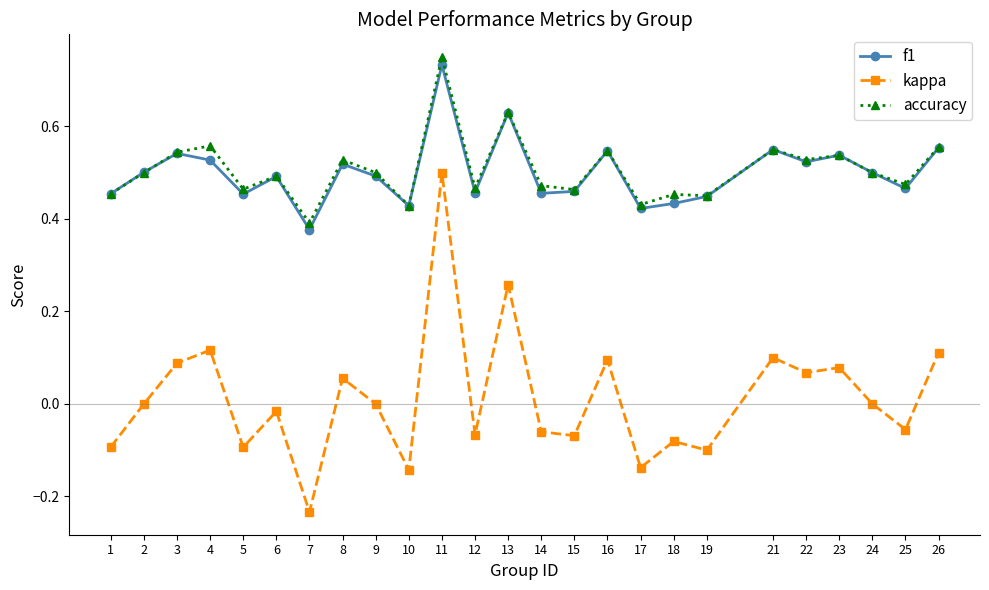

Which series has the largest range (max minus min)?

kappa